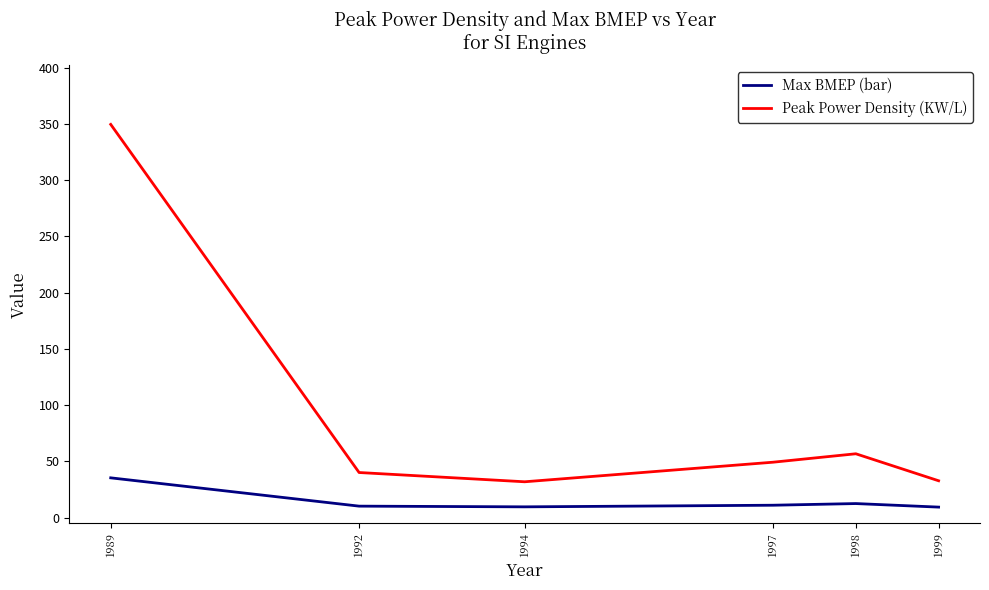

At which label is Peak Power Density (KW/L) closest to 190?

1998